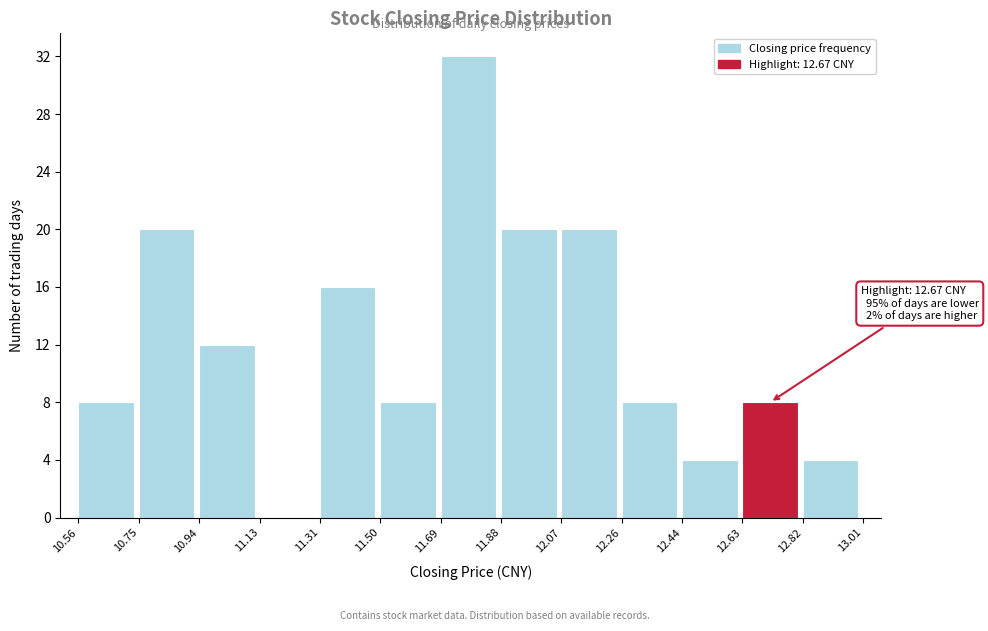

Over which range of the x-axis is the bar tallest?

11.69 to 11.88